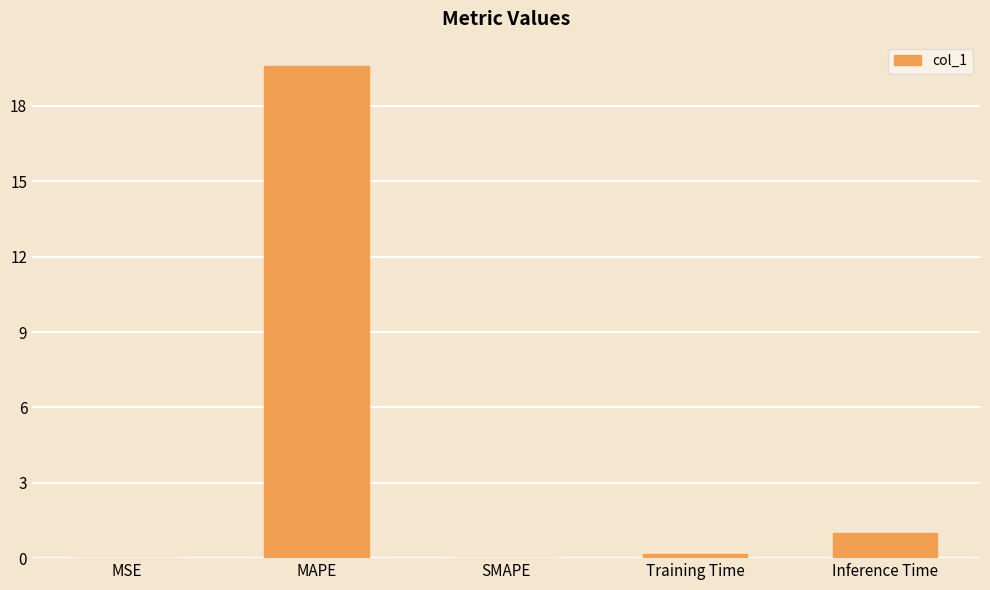

Which category has the highest value across all series?

MAPE